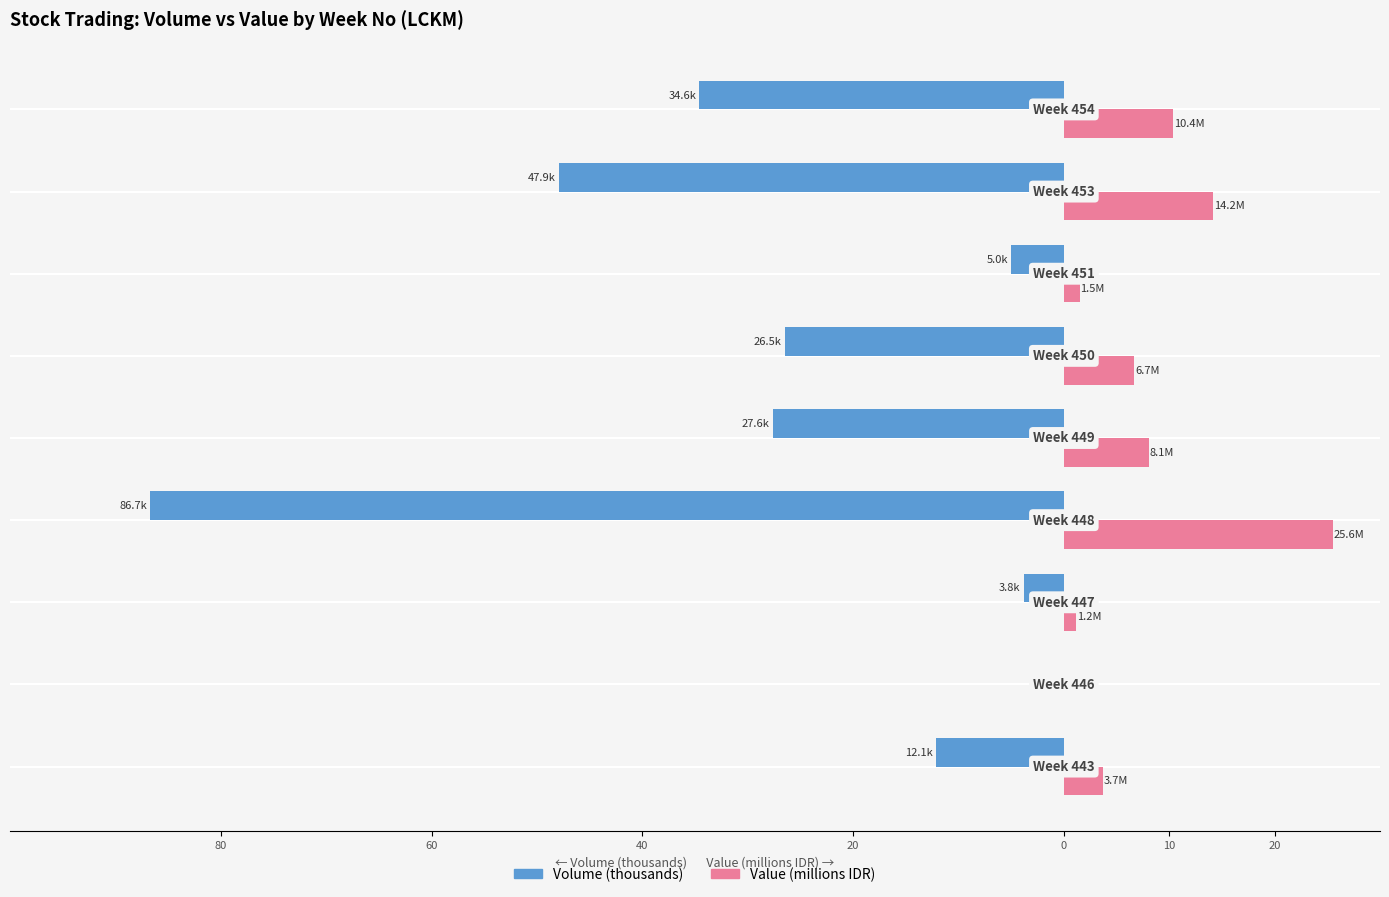

What are all the series names shown in the legend?

Volume (thousands), Value (millions IDR)